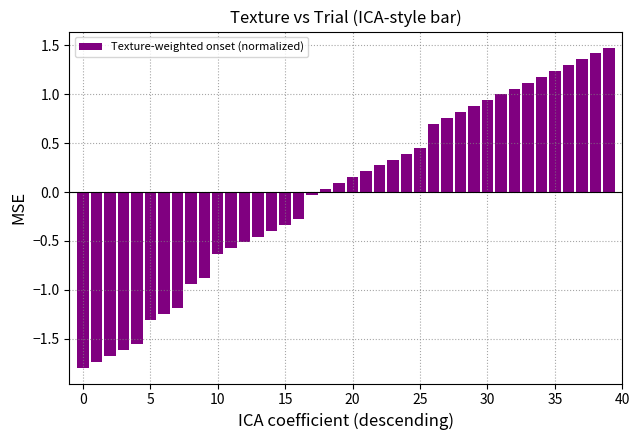

What is the difference between the second highest and minimum values?

3.2